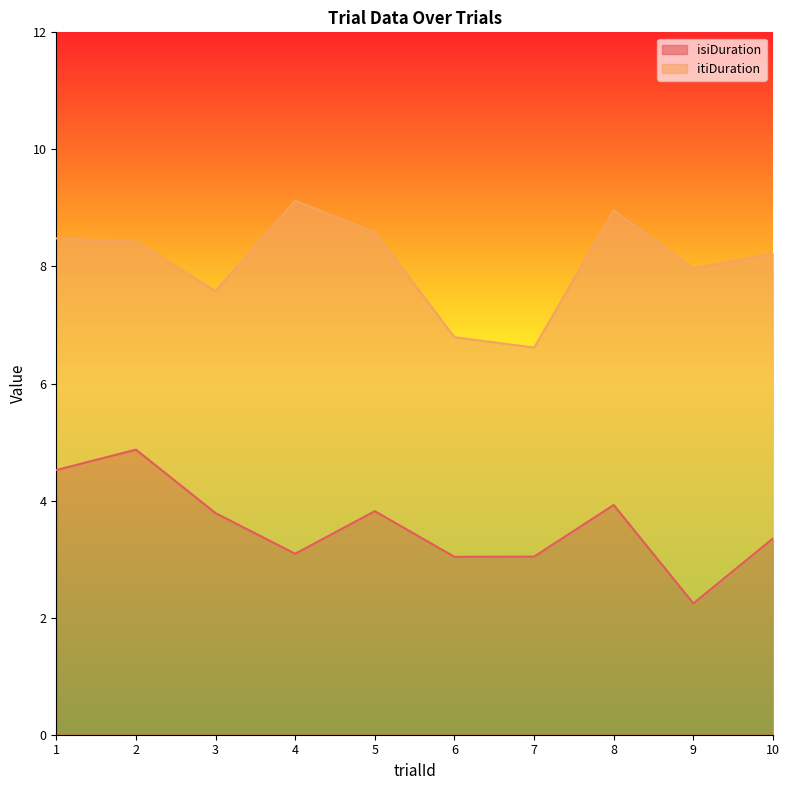

True or false: itiDuration and trialId intersect in this chart.

True